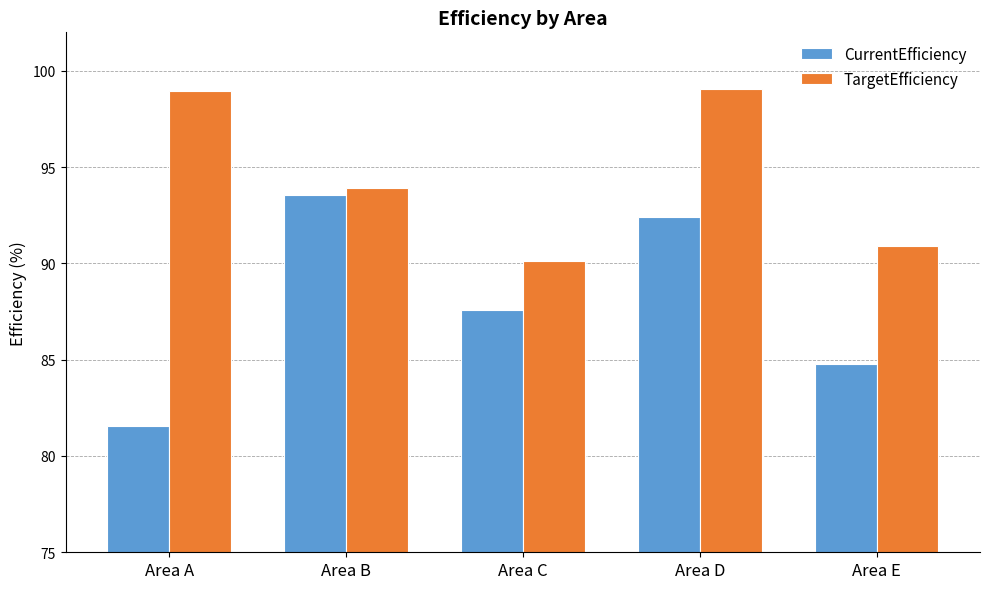

What is the highest value of the CurrentEfficiency series?

93.5